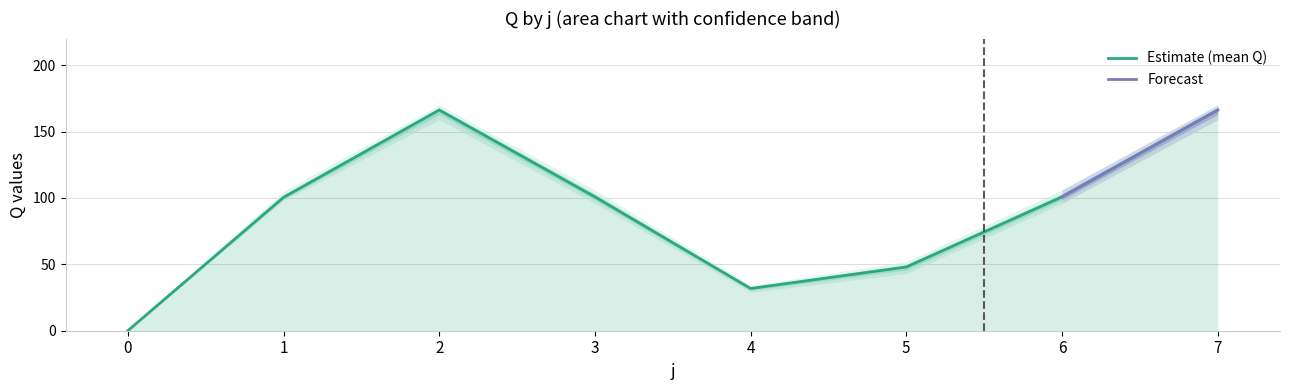

What is the highest value of the Estimate (mean Q) series?

166.2